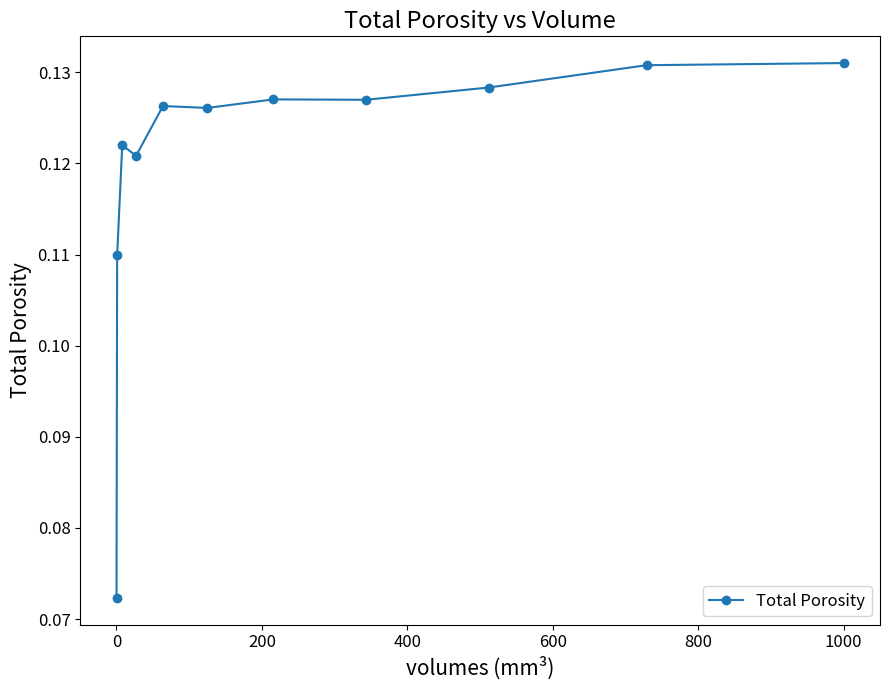

Does the chart have visible grid lines?

No